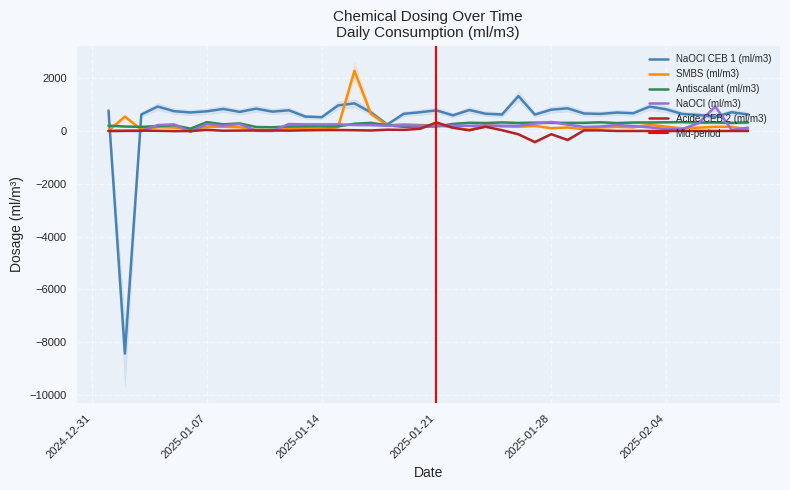

What are all the series names shown in the legend?

NaOCl CEB 1 (ml/m3), SMBS (ml/m3), Antiscalant (ml/m3), NaOCl (ml/m3), Acide CEB 2 (ml/m3)